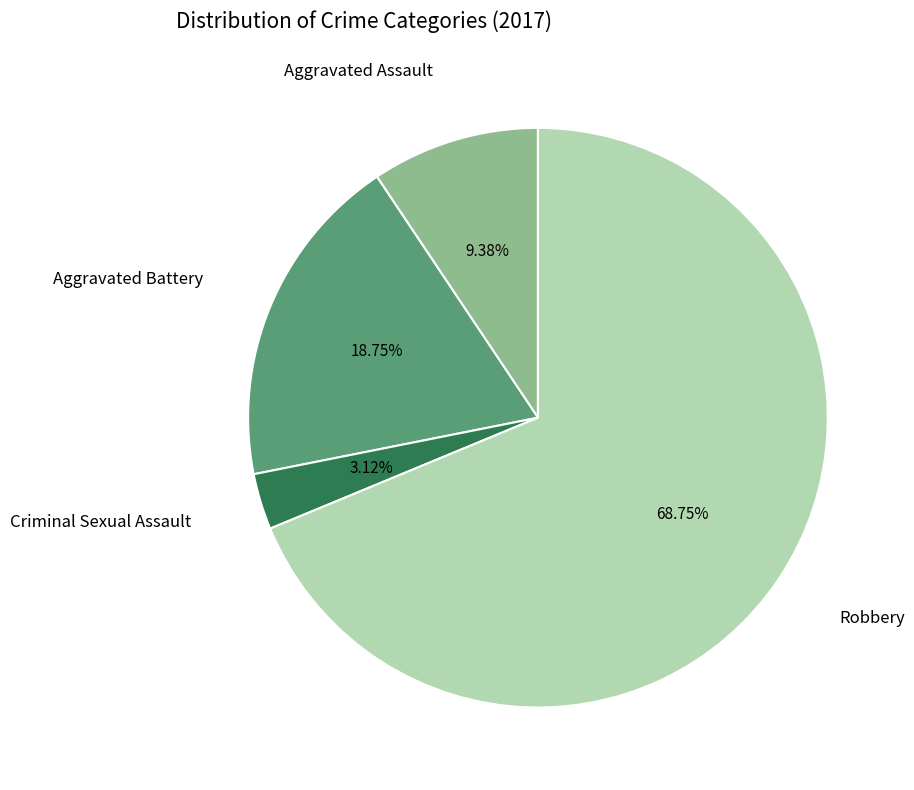

Is there a majority slice in this chart?

Yes